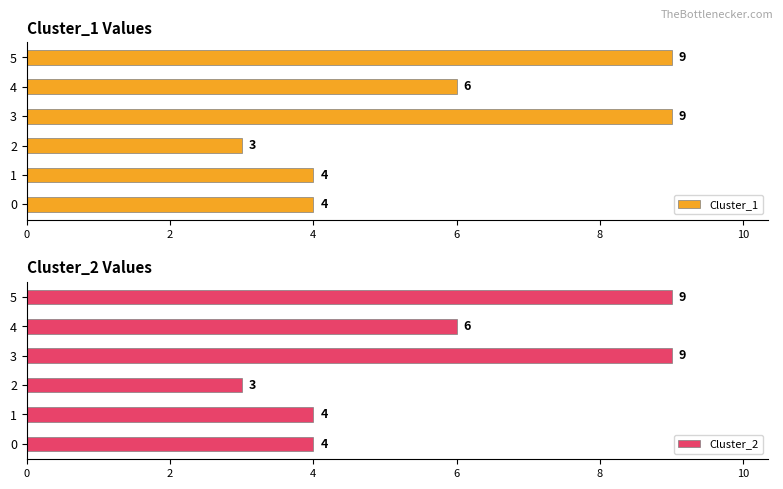

What is the approximate value of Cluster_2 at 0?

4